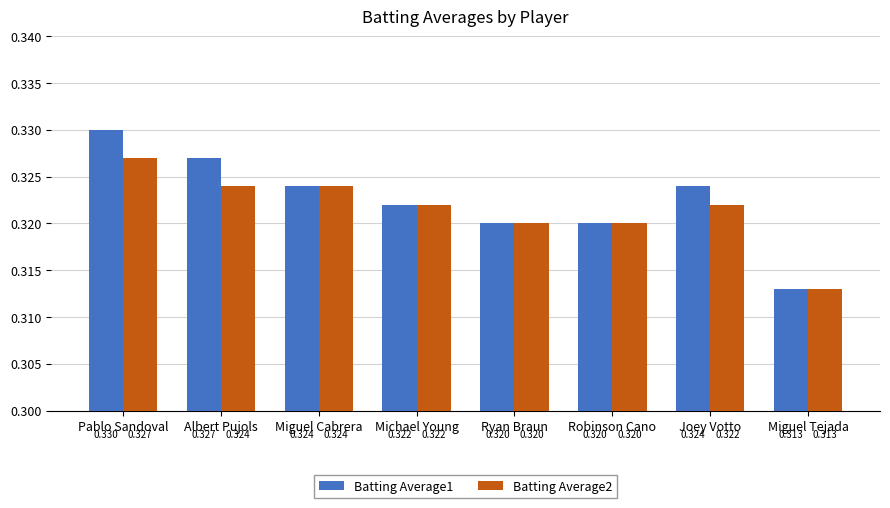

At which label does Batting Average2 reach its minimum?

Miguel Tejada